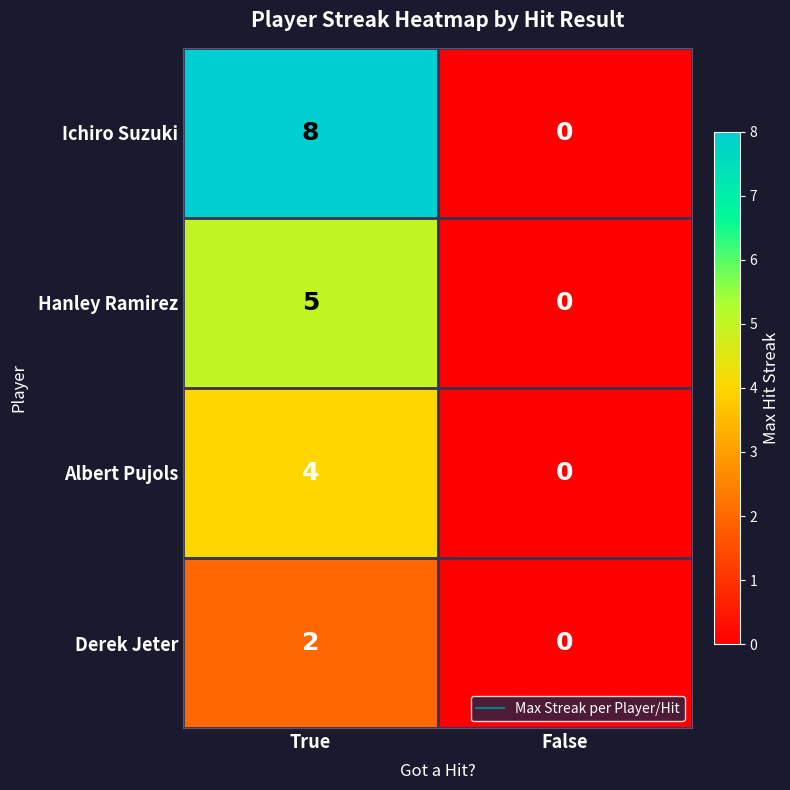

Read the Albert Pujols value at True.

4